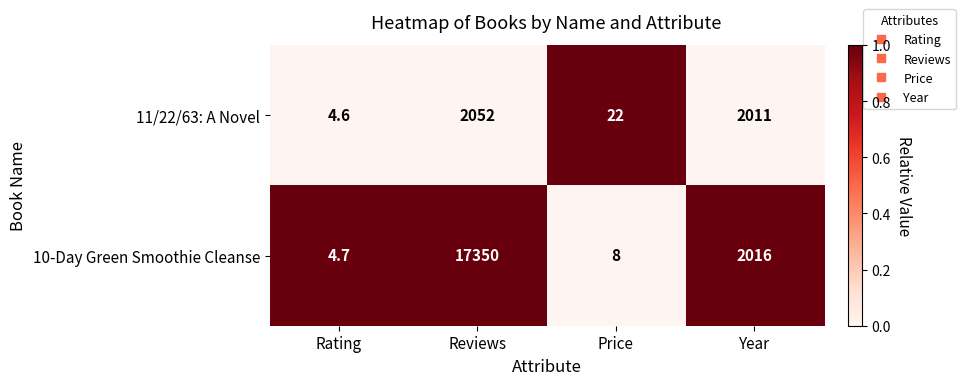

True or false: 11/22/63: A Novel has a value of 3460.5 at Reviews.

False